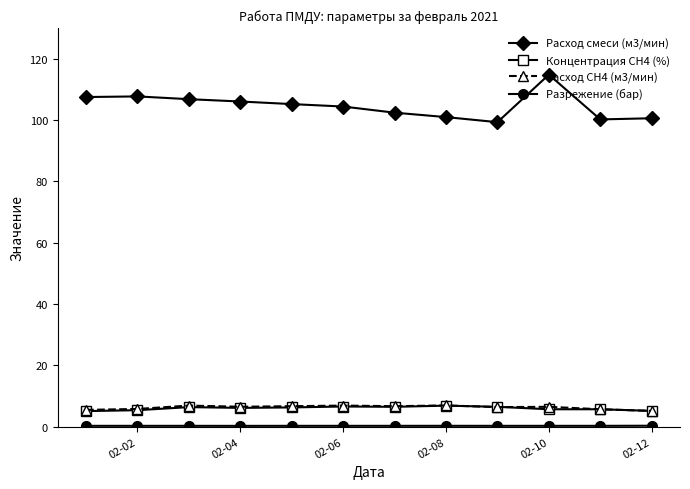

Is this an area chart (filled region under the line)?

No